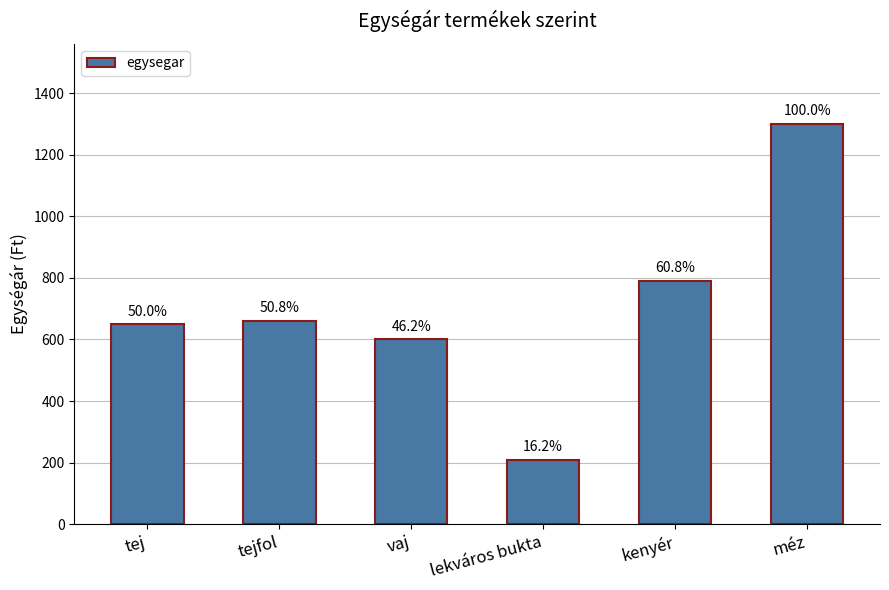

What is the minimum value shown in the chart?

210